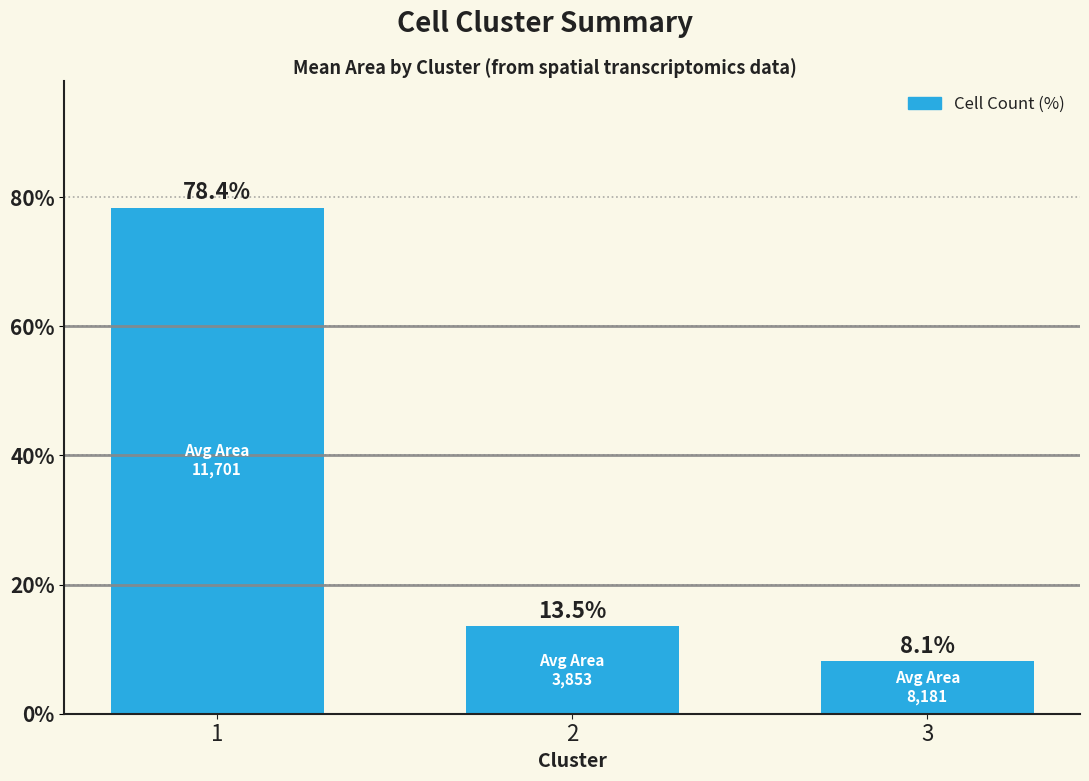

What is the change in value from 1 to 3?

-70.3